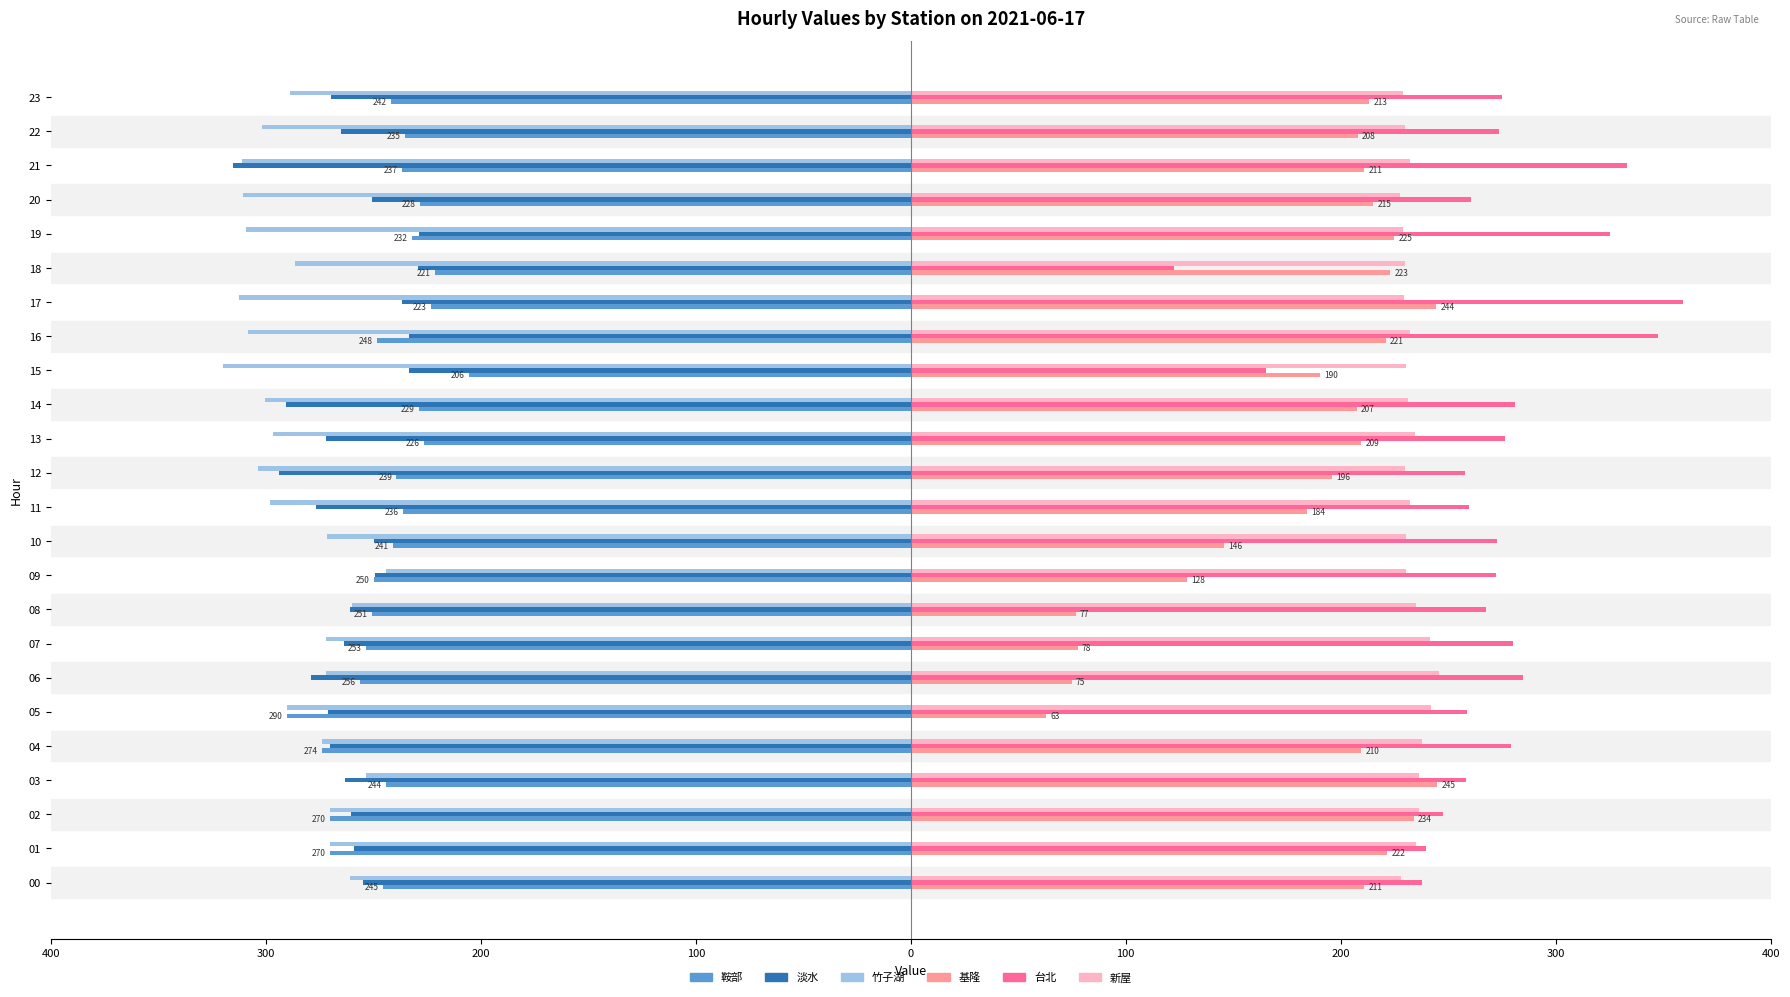

What are all the series names shown in the legend?

鞍部, 淡水, 竹子湖, 基隆, 台北, 新屋